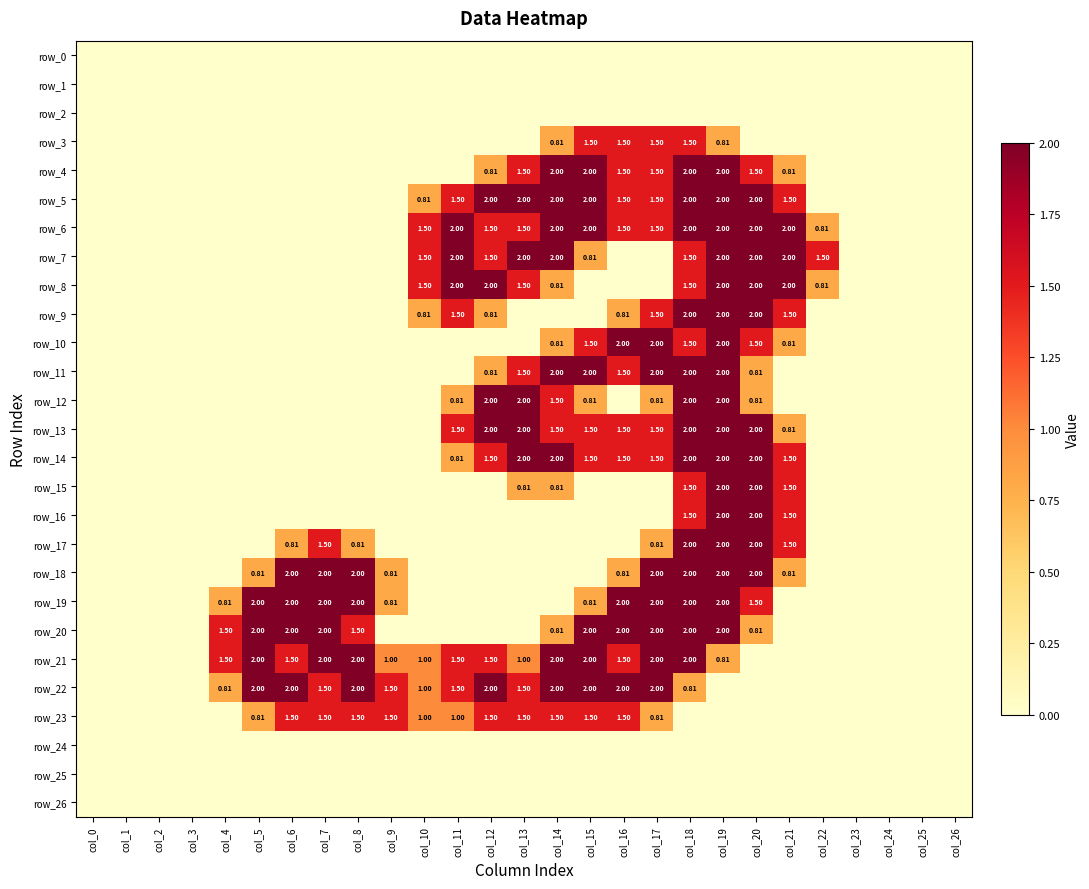

Which has a higher value, col_12 or col_11?

col_12